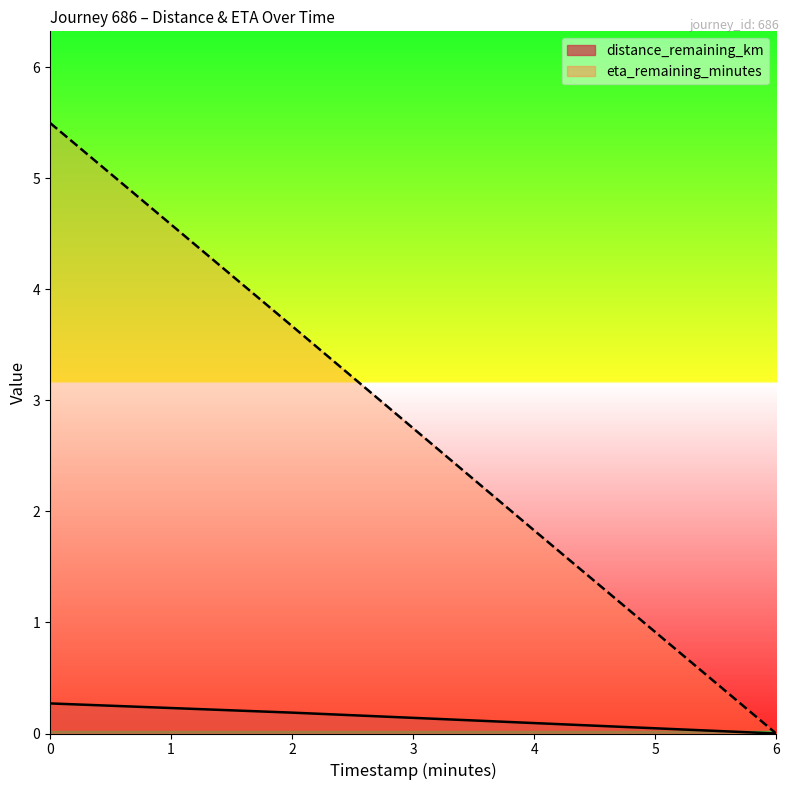

Between 0.0 and 2.0, which series saw the biggest shift?

eta_remaining_minutes